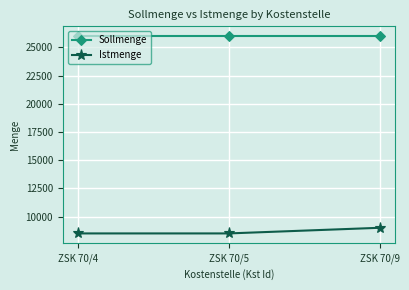

What is the minimum value for Istmenge?

8500